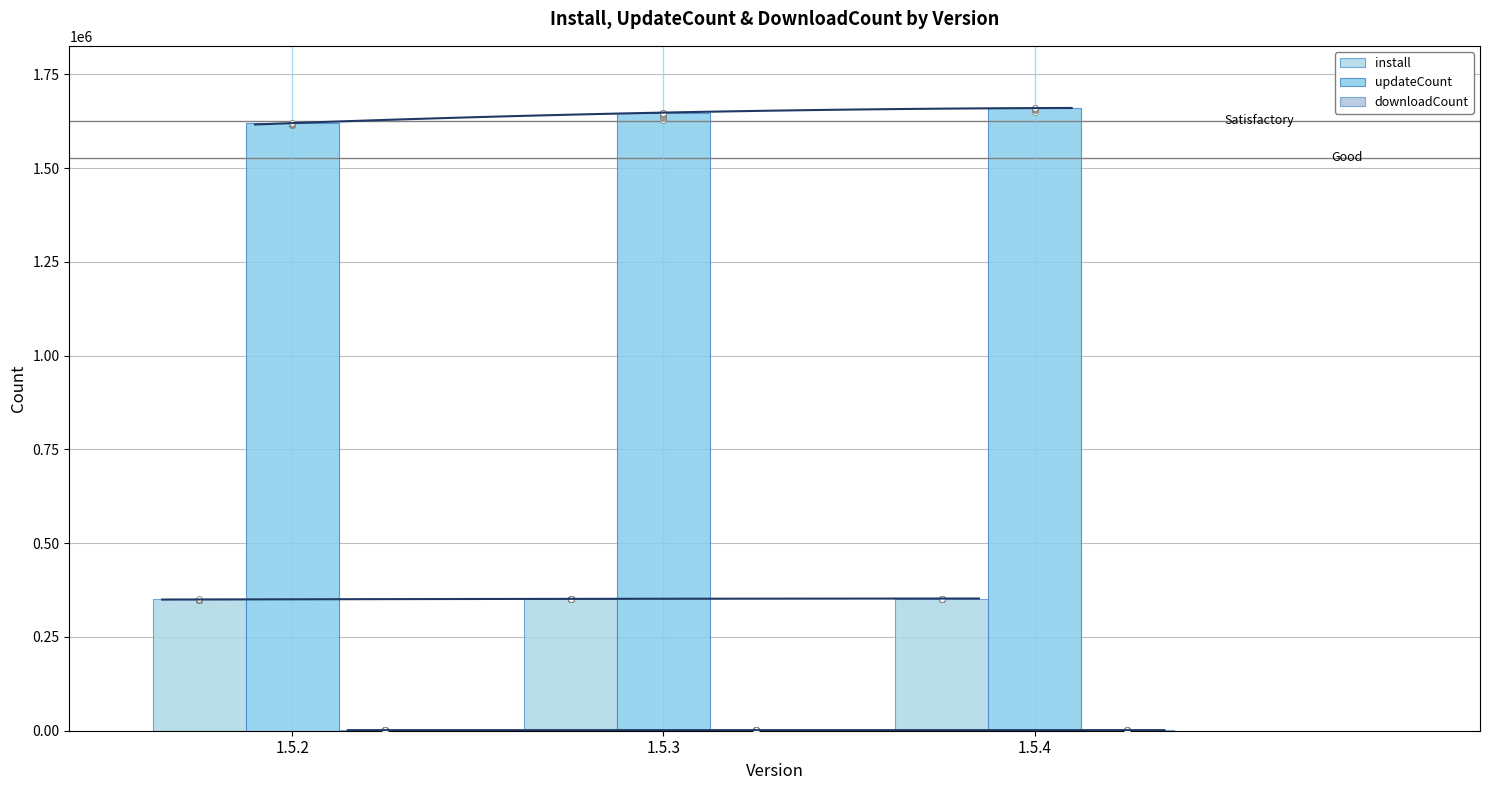

Which series has the largest total across all categories?

updateCount